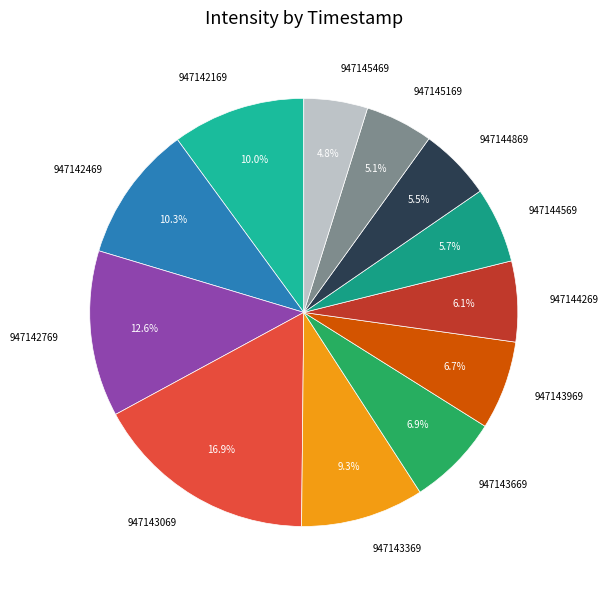

What percentage is the 947144269 slice, to the nearest percent?

6%